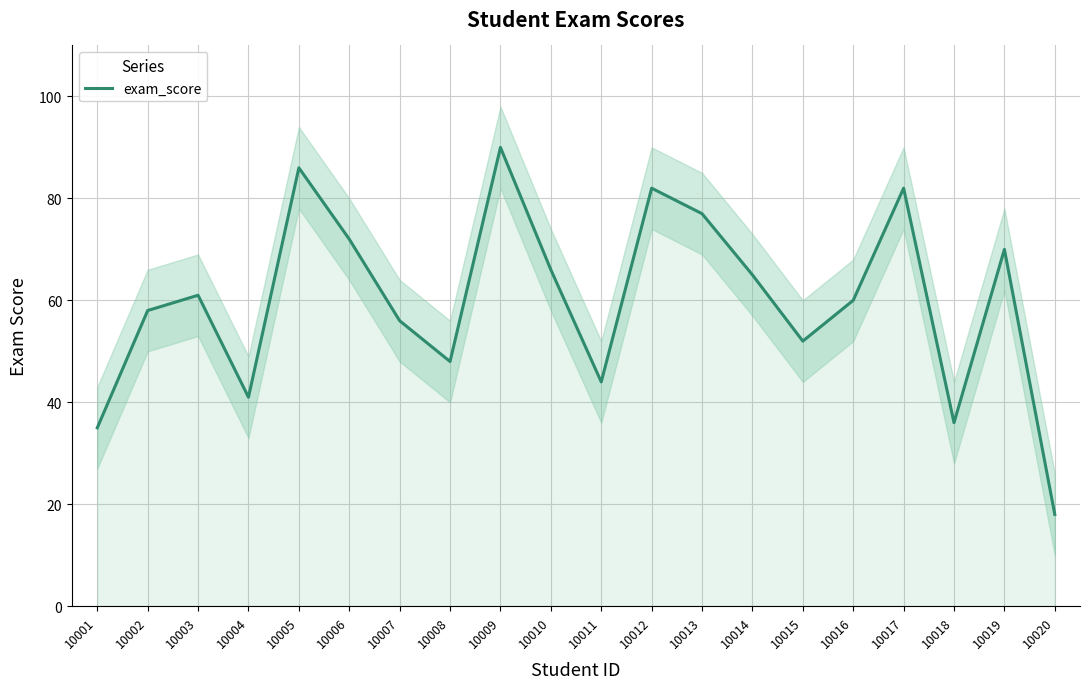

Is it true that exam_score equals 68 at 10015?

False